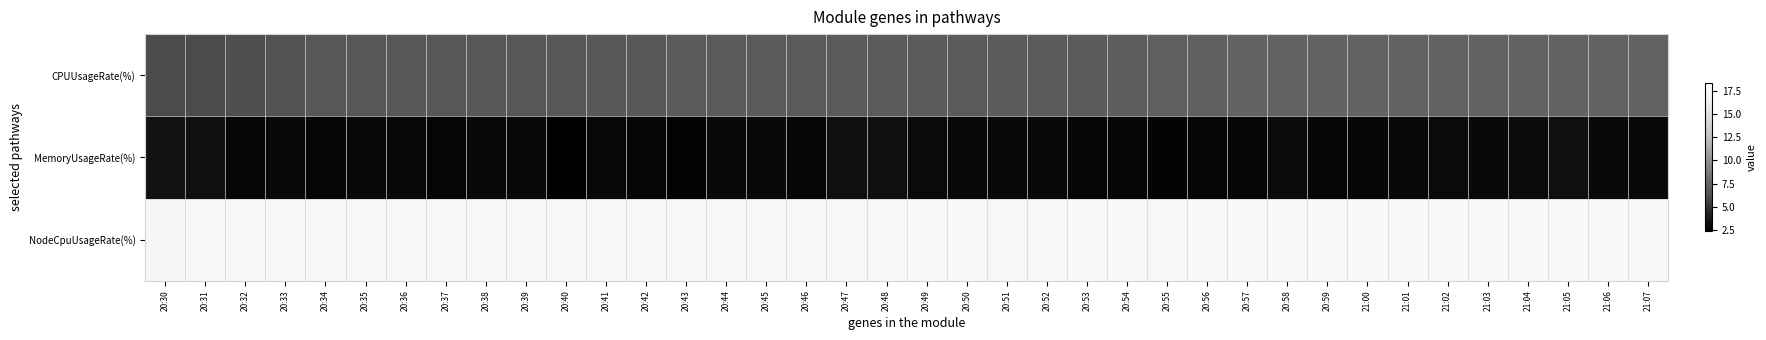

How many data points does each series have?

38